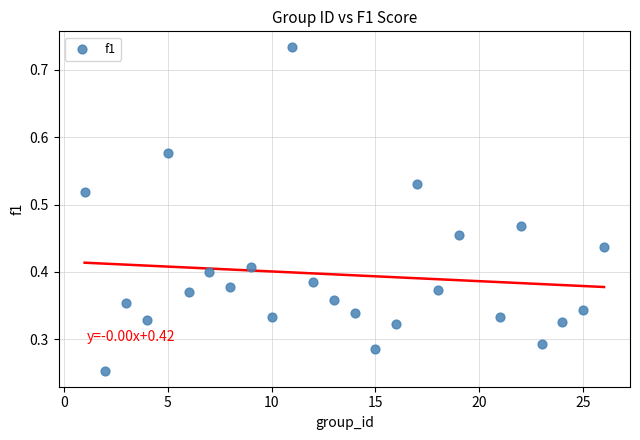

What is the range of X values (max minus min)?

25.0